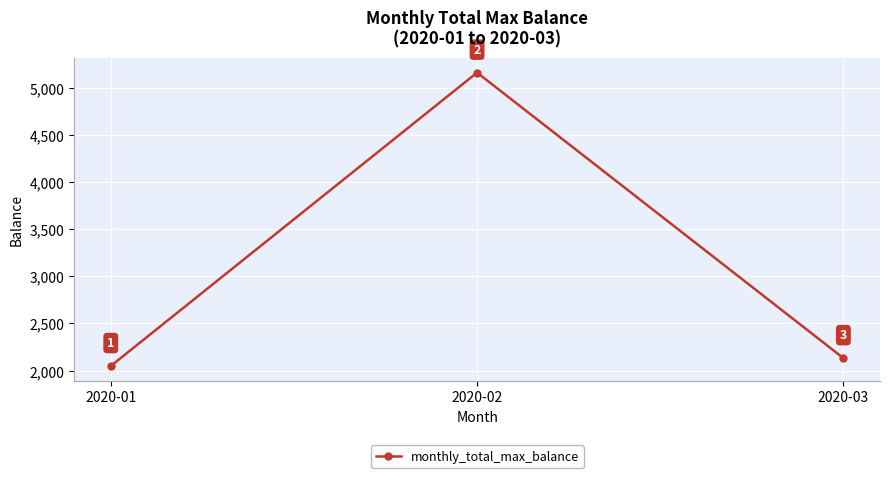

Is it true that the value at 2020-01 is 687?

False